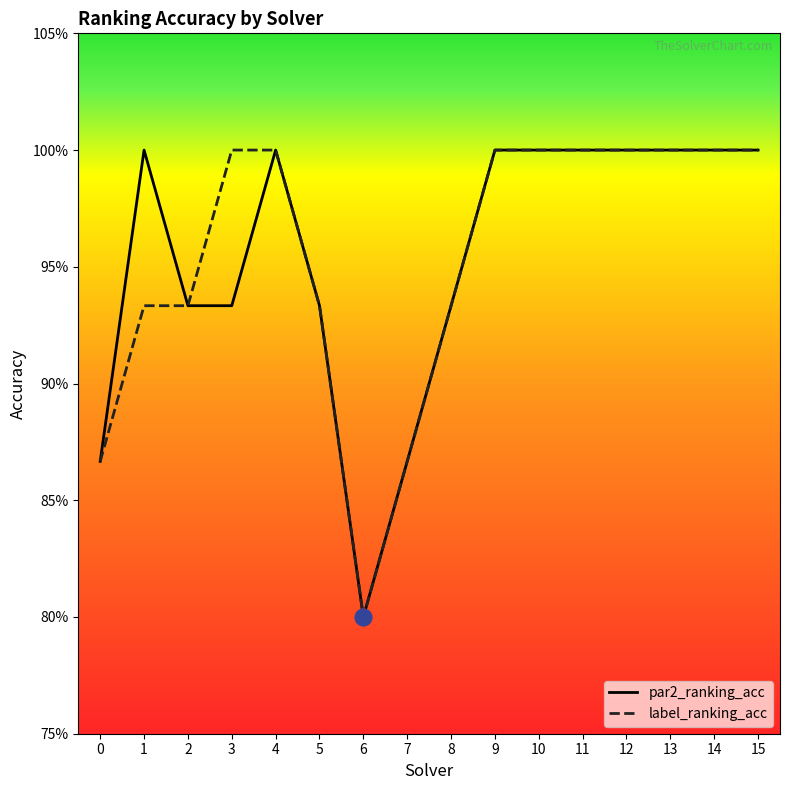

True or false: label_ranking_acc has a value of 0.9 at 8.

True